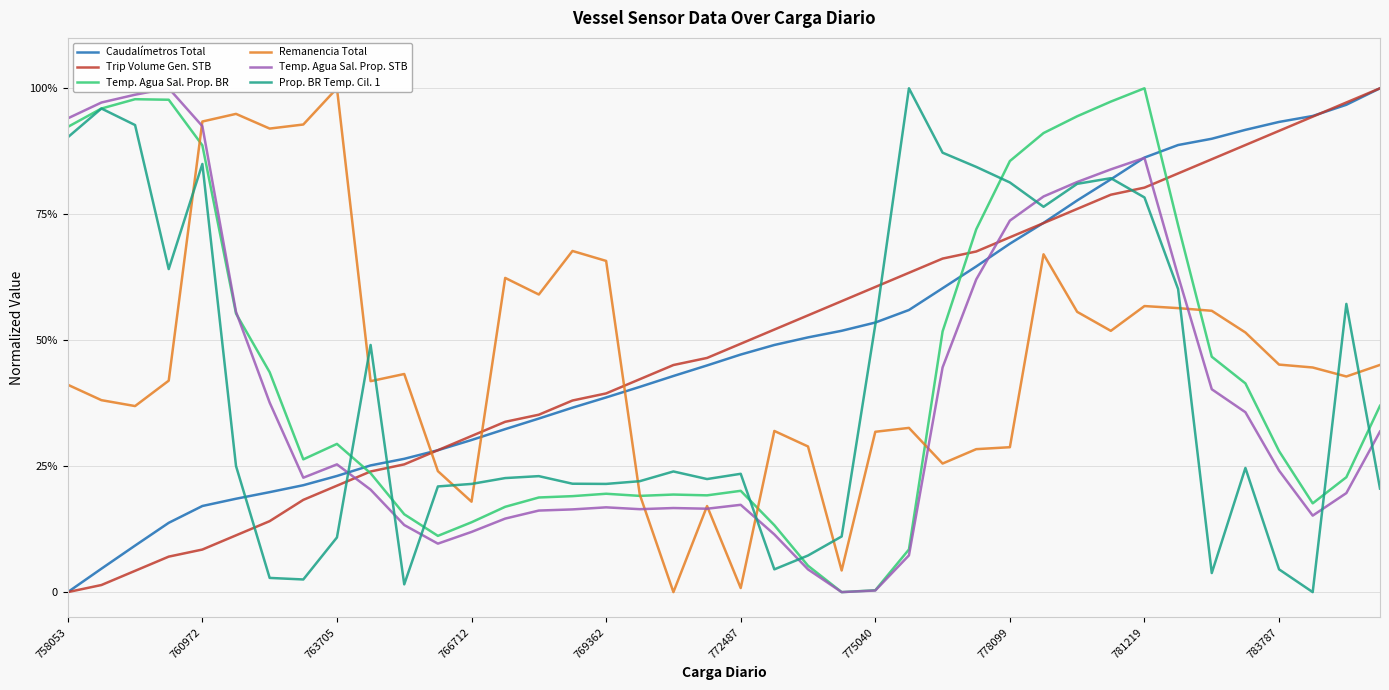

List the series in order of their peak value, lowest first.

Caudalímetros Total, Trip Volume Gen. STB, Temp. Agua Sal. Prop. BR, Remanencia Total, Temp. Agua Sal. Prop. STB, Prop. BR Temp. Cil. 1